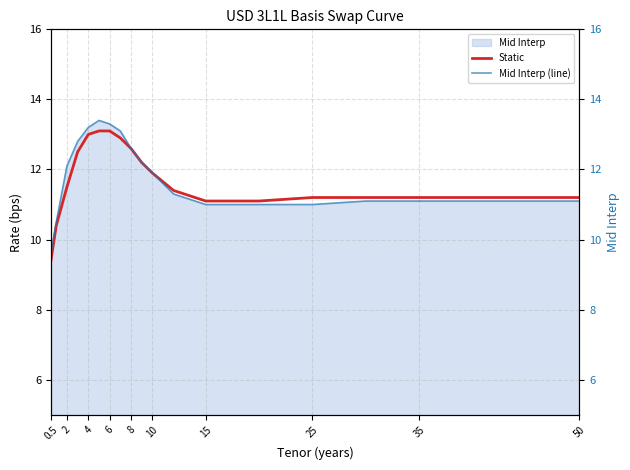

At which category does the chart reach its minimum across all series?

0.5